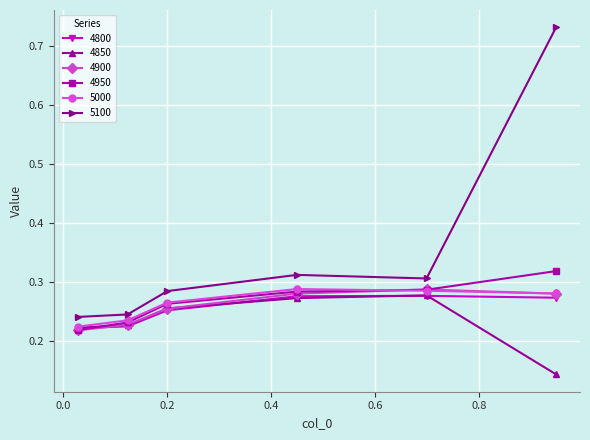

Which series has the largest total across all categories?

5100